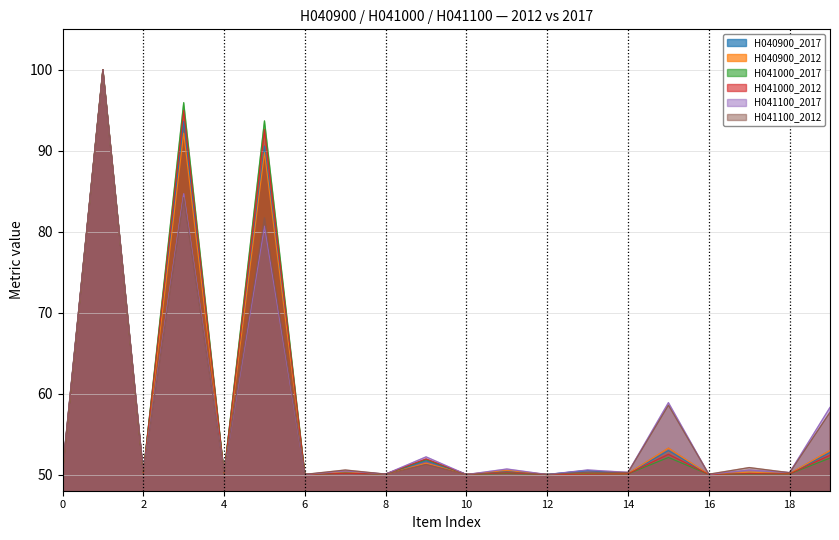

What is the highest value of the H041100_2017 series?

100.0